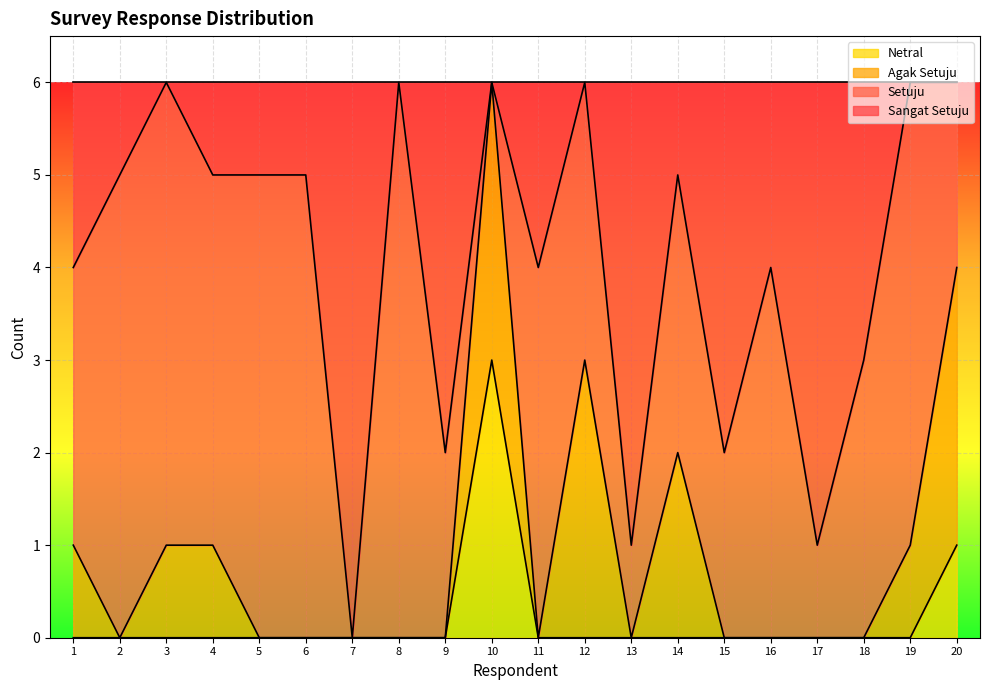

How many values in the Sangat Setuju series exceed 5?

6